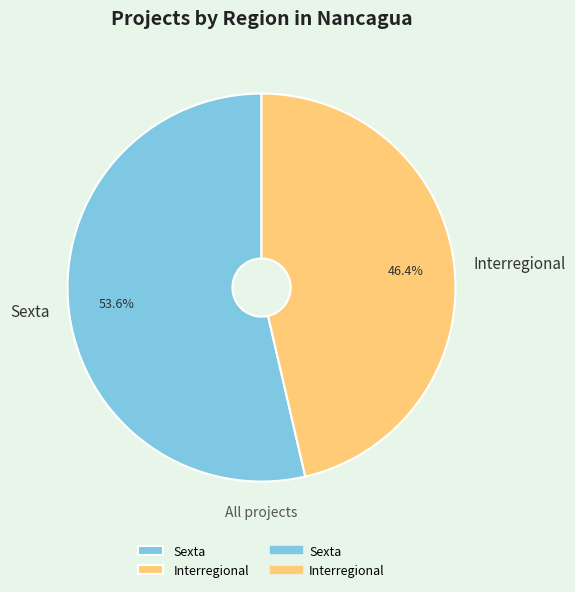

Rank the categories by value from highest to lowest.

Sexta, Interregional